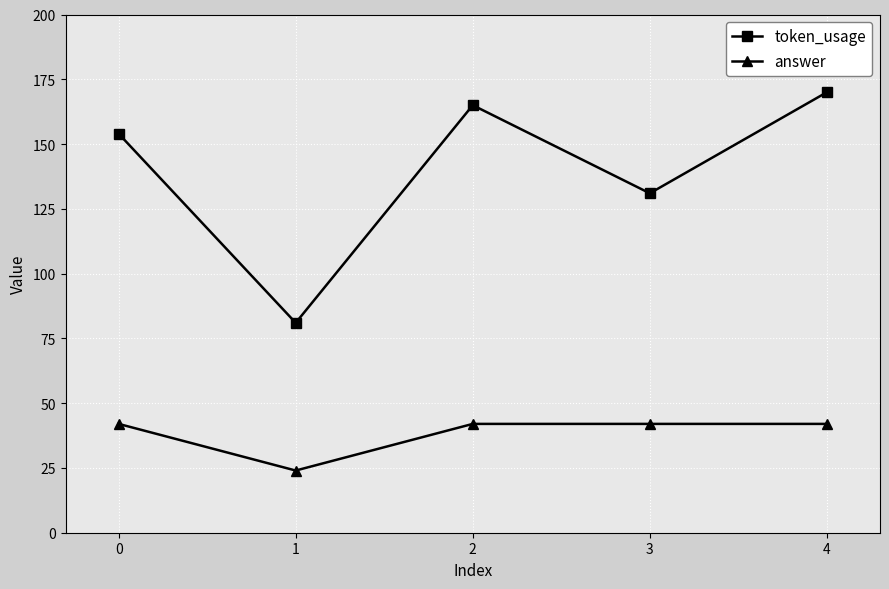

Which series has the widest spread of values?

token_usage